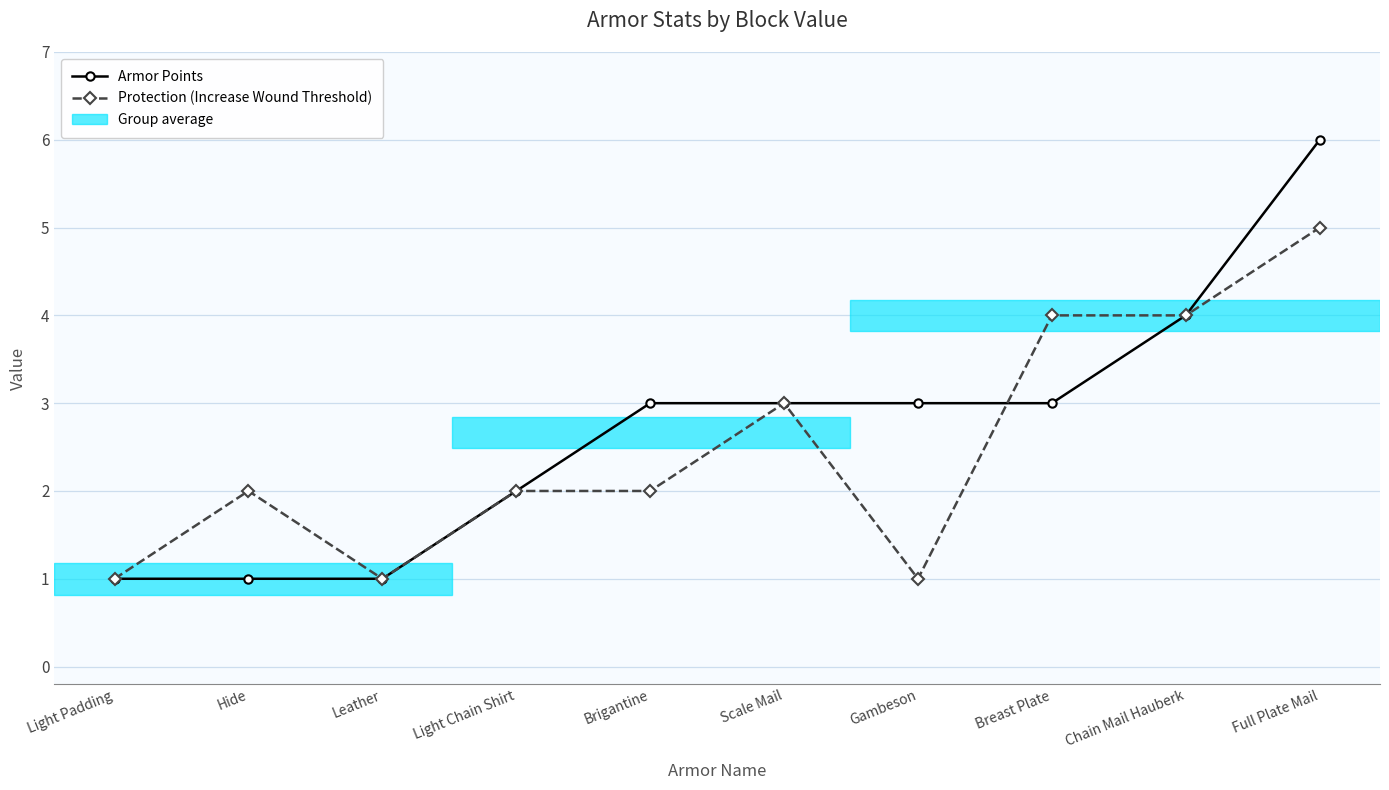

Which series changed the most between Chain Mail Hauberk and Full Plate Mail?

Armor Points